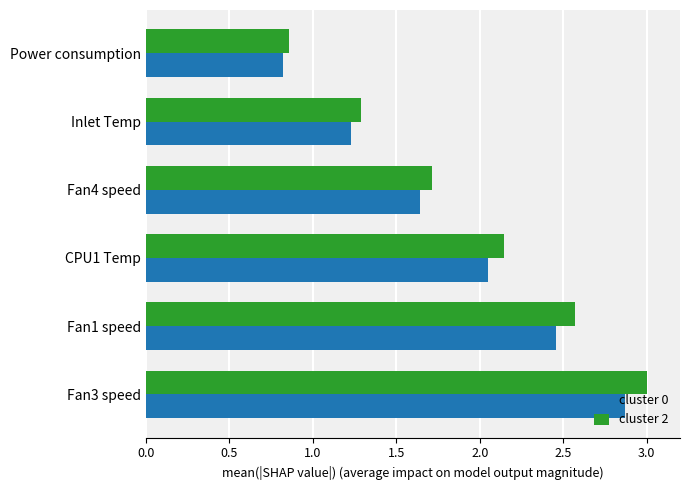

True or false: cluster 0 has a value of 2.7 at CPU1 Temp.

False